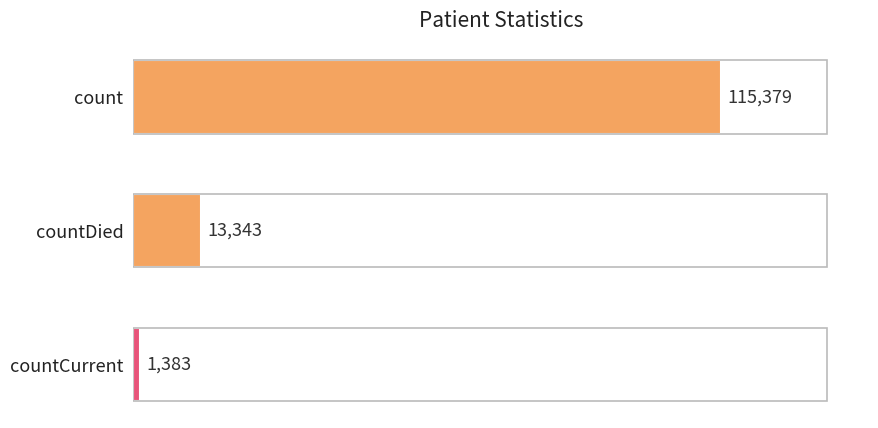

The chart shows a value of 13343 at countDied. True or false?

True